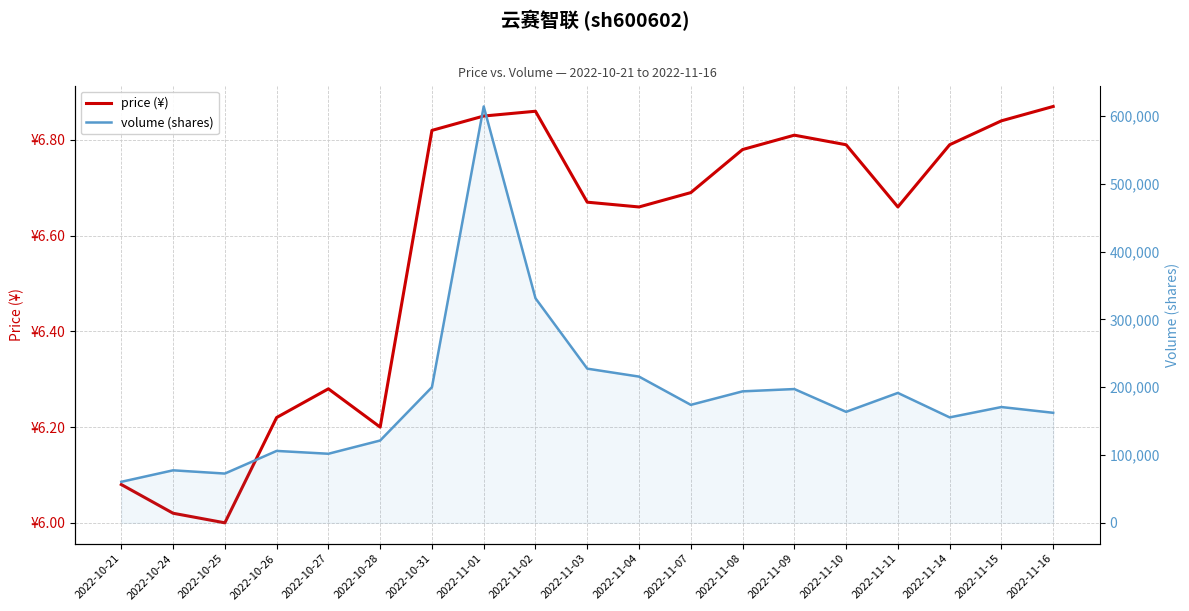

Rank the series at 2022-10-21 from highest to lowest value.

volume (shares), price (¥)